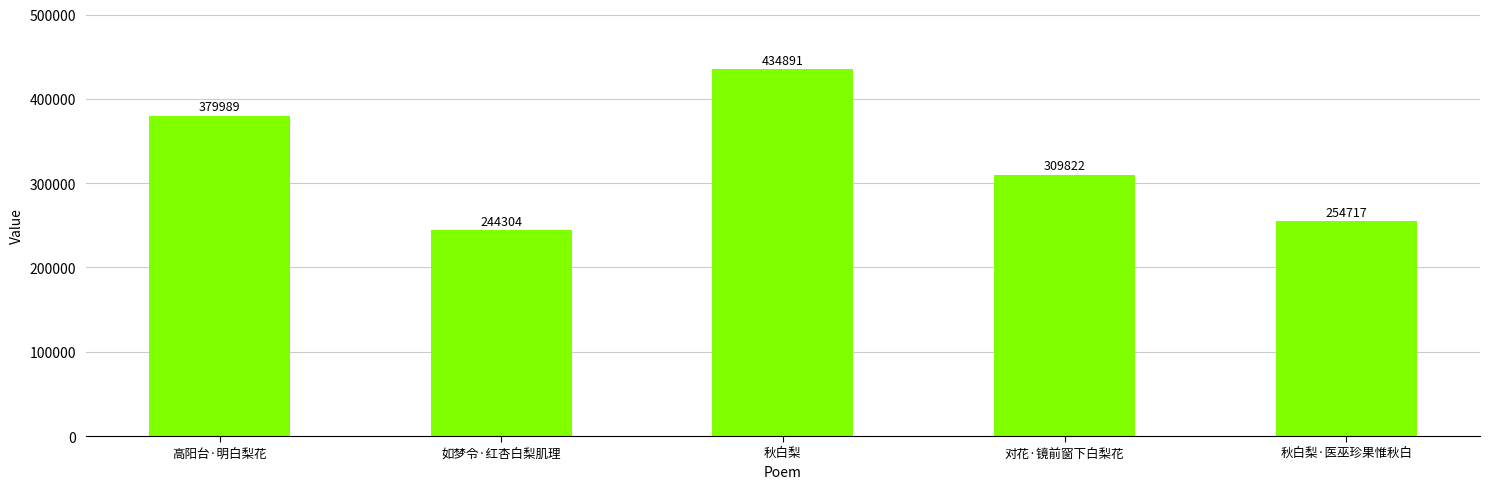

Reading right to left, list all the values displayed in this chart.

254717	309822	434891	244304	379989